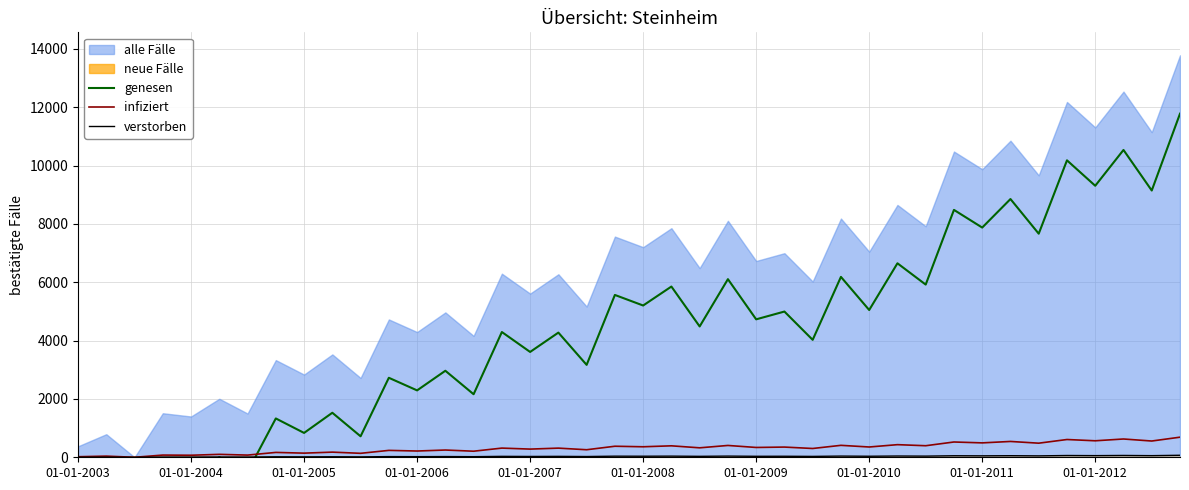

What position from the left is 01-01-2004?

2